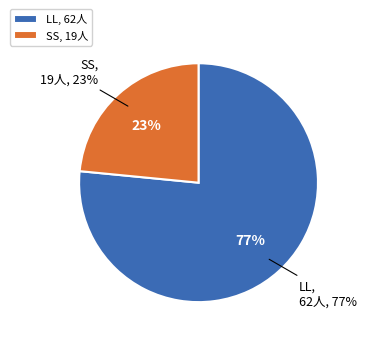

Which slice represents more than half of the pie?

LL